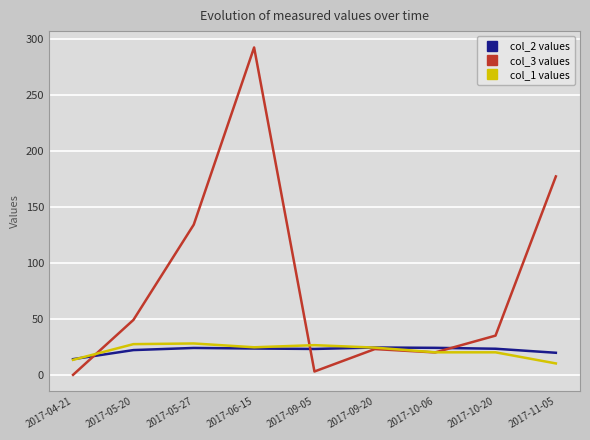

Where is the first local maximum for col_3 values?

2017-06-15